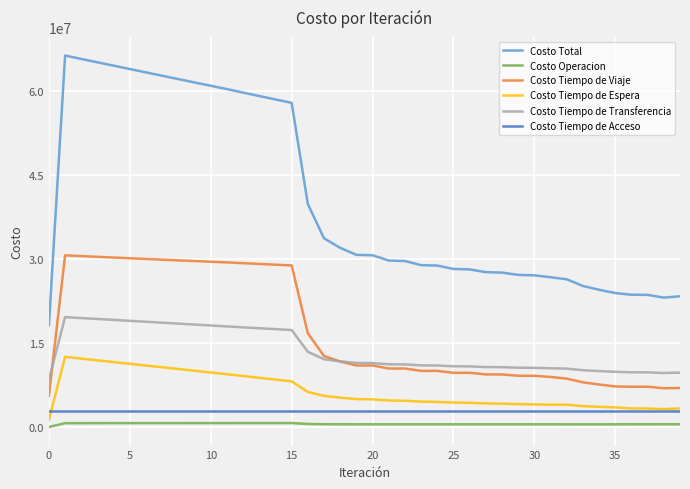

Which series has the largest total across all categories?

Costo Total